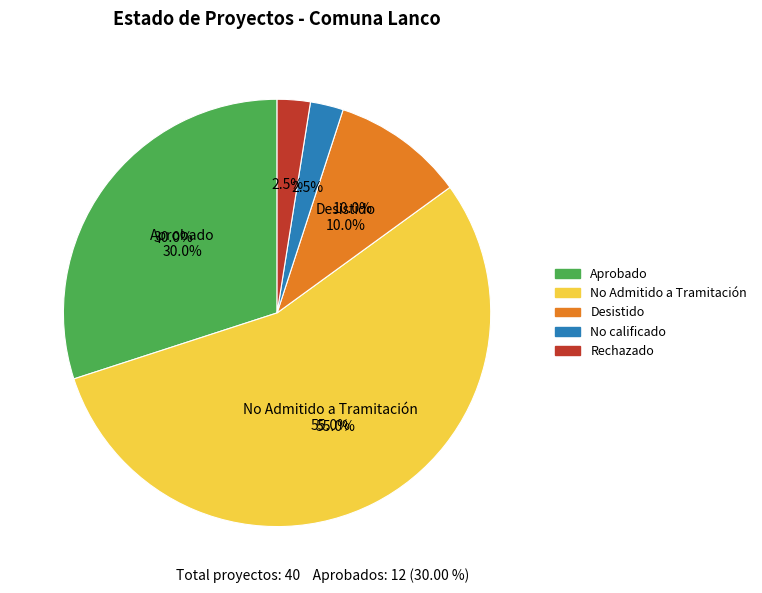

Which slice is the largest?

No Admitido a Tramitación